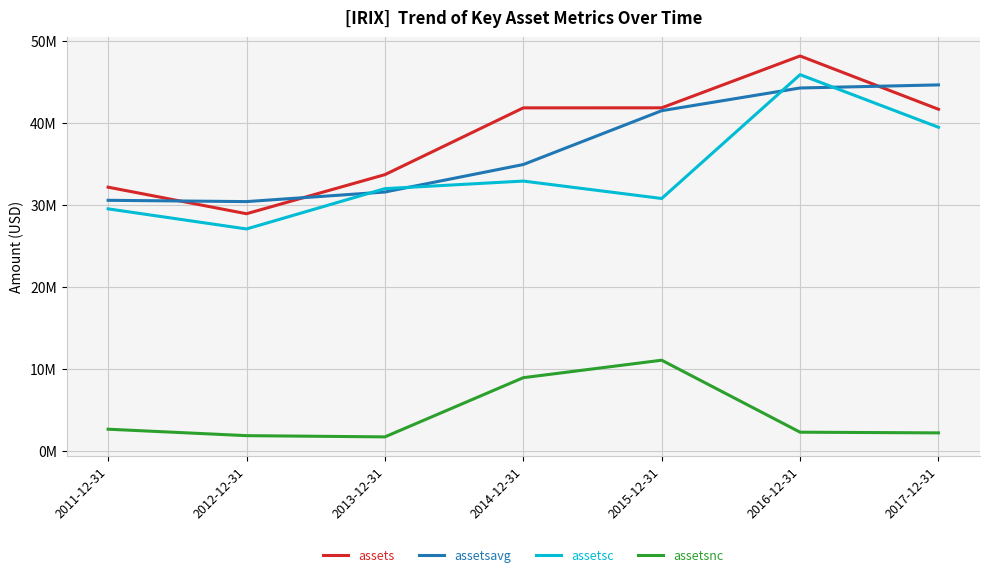

True or false: assets has more than 0 interior local peaks.

True